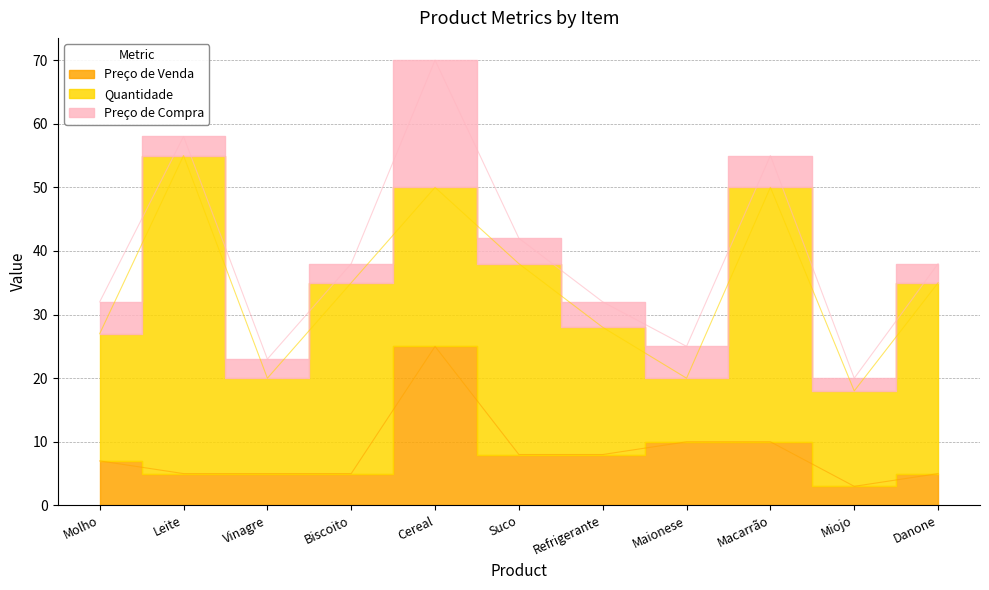

Reading right to left, transcribe all the data shown in this chart.

Preço de Venda: Danone=5	Miojo=3	Macarrão=10	Maionese=10	Refrigerante=8	Suco=8	Cereal=25	Biscoito=5	Vinagre=5	Leite=5	Molho=7
Quantidade: Danone=30	Miojo=15	Macarrão=40	Maionese=10	Refrigerante=20	Suco=30	Cereal=25	Biscoito=30	Vinagre=15	Leite=50	Molho=20
Preço de Compra: Danone=3	Miojo=2	Macarrão=5	Maionese=5	Refrigerante=4	Suco=4	Cereal=20	Biscoito=3	Vinagre=3	Leite=3	Molho=5